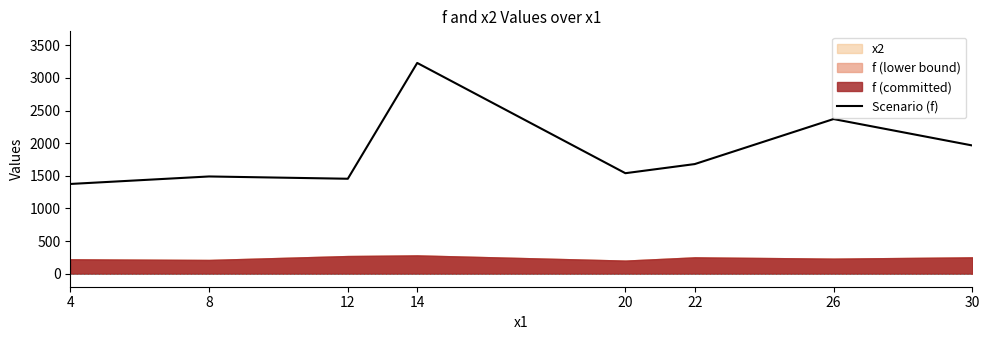

How many lines are shown in the chart?

1